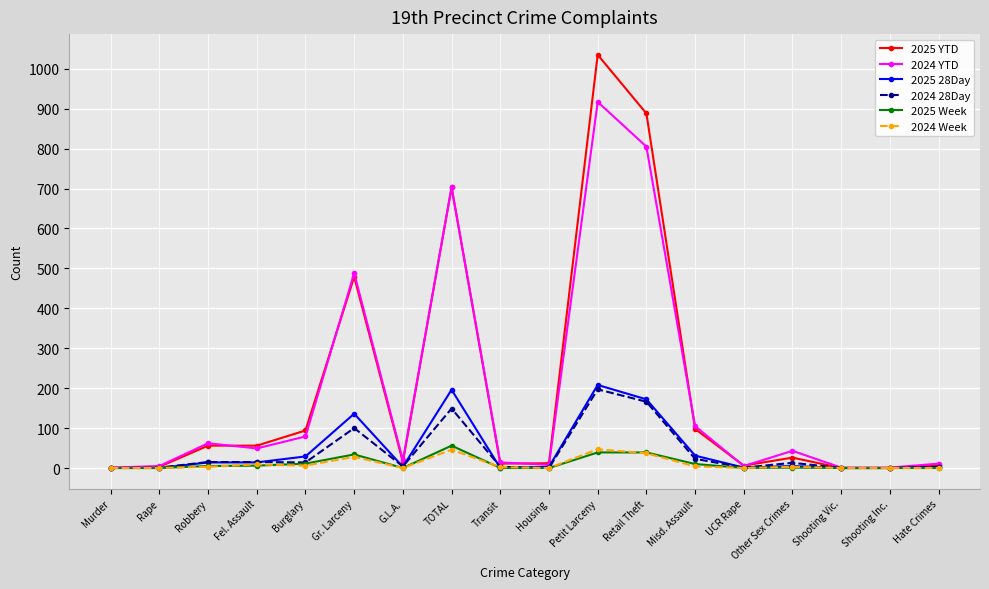

At how many categories does at least one series exceed 566?

3